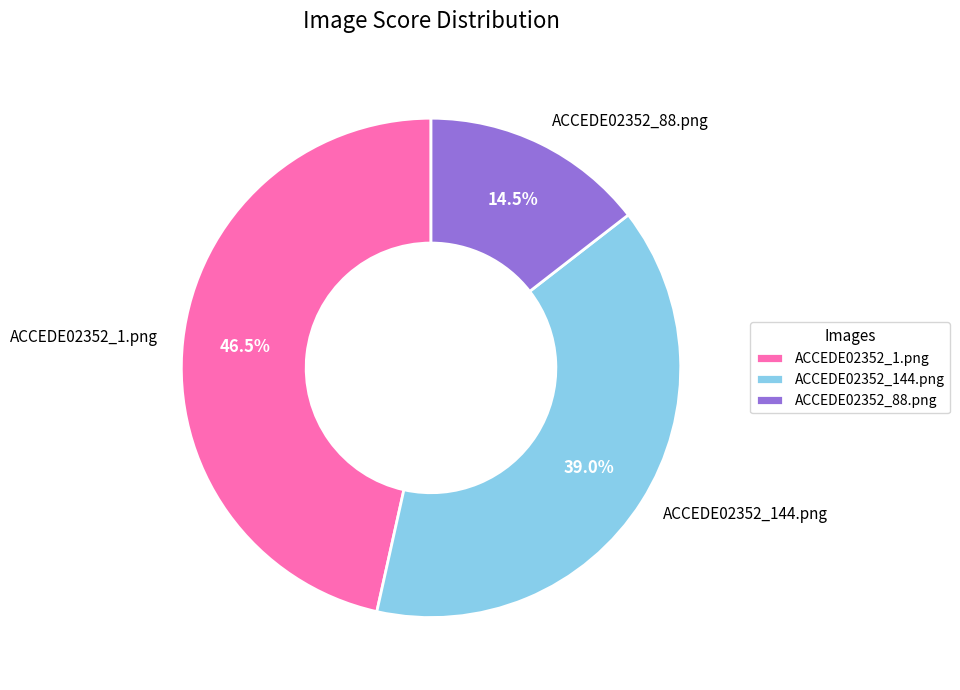

Count the number of slices in the pie.

3